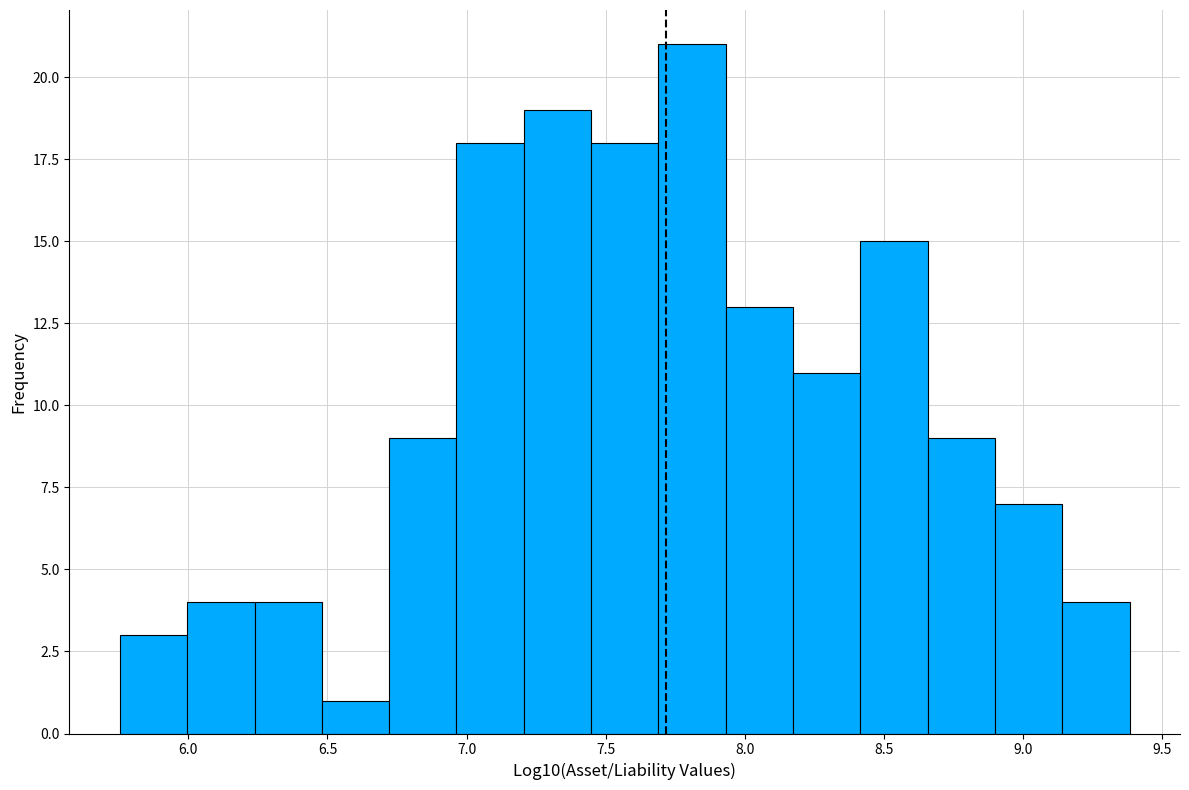

Reading left to right, list every bar in this chart as the range it spans on the x-axis followed by its height. Neither the bar edges nor the heights are printed on the chart, so give them approximately, as read against the axes.

5.75 to 6.00: 3
6.00 to 6.25: 4
6.25 to 6.50: 4
6.50 to 6.70: 1
6.70 to 6.95: 9
6.95 to 7.20: 18
7.20 to 7.45: 19
7.45 to 7.70: 18
7.70 to 7.95: 21
7.95 to 8.15: 13
8.15 to 8.40: 11
8.40 to 8.65: 15
8.65 to 8.90: 9
8.90 to 9.15: 7
9.15 to 9.40: 4